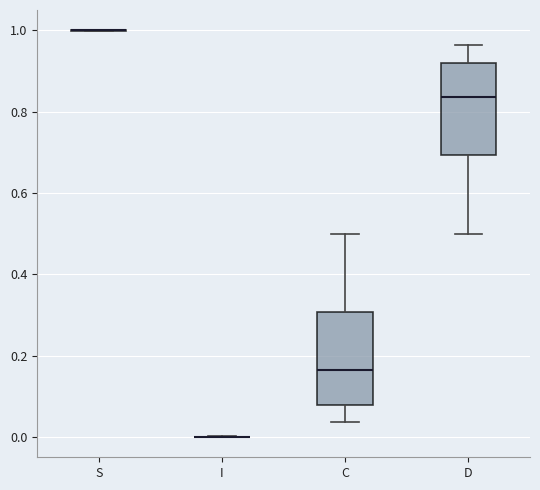

Reading left to right, transcribe this box plot: for each box, give where its median line is, the range the box spans, and where its two whiskers end, as read against the y-axis. The values are not printed on the chart, so give them approximately, as read against the axis.

S: box collapsed to a line at 1.00, whiskers 1.00 to 1.00
I: box collapsed to a line at 0.00, whiskers 0.00 to 0.00
C: median 0.16, box 0.08 to 0.30, whiskers 0.04 to 0.50
D: median 0.84, box 0.70 to 0.92, whiskers 0.50 to 0.96